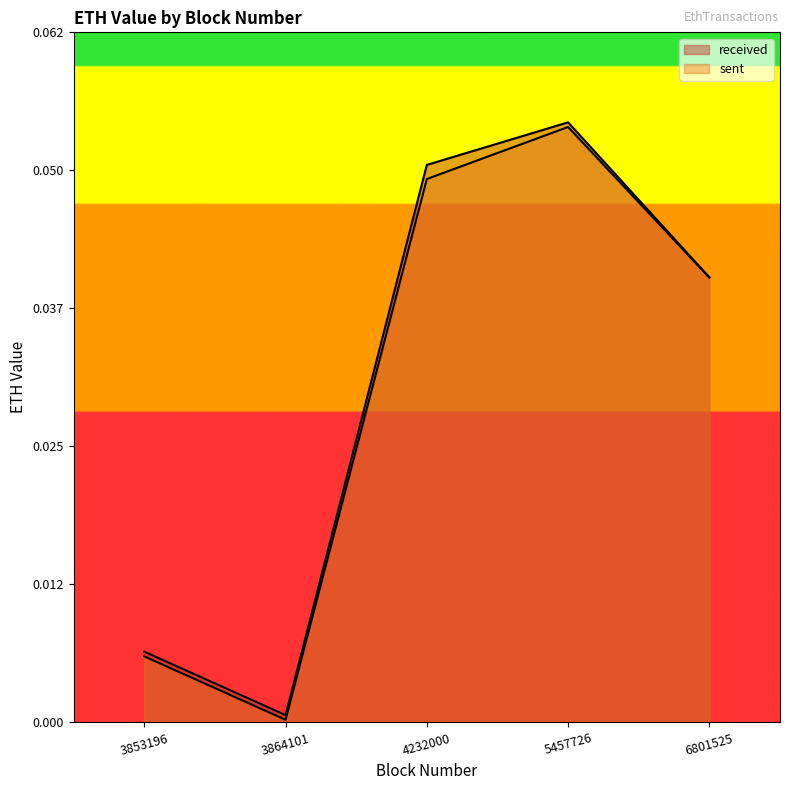

Reading left to right, what are all the values shown in this chart?

received: 0.0	0.0	0.1	0.1	0.0
sent: 0.0	0.0	0.0	0.1	0.0